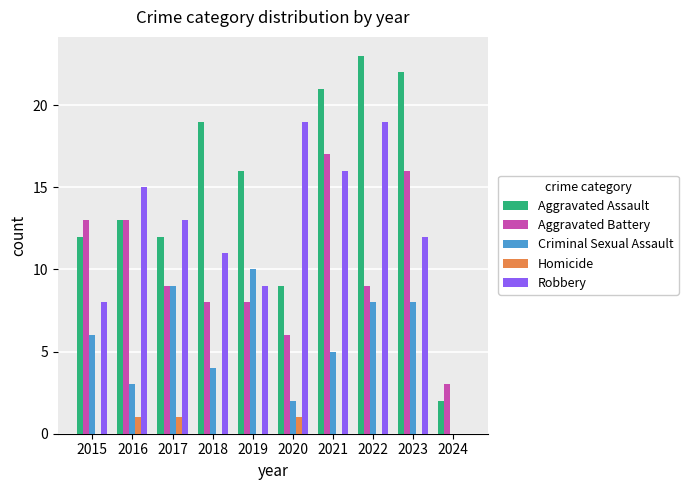

What are all the series names shown in the legend?

Aggravated Assault, Aggravated Battery, Criminal Sexual Assault, Homicide, Robbery